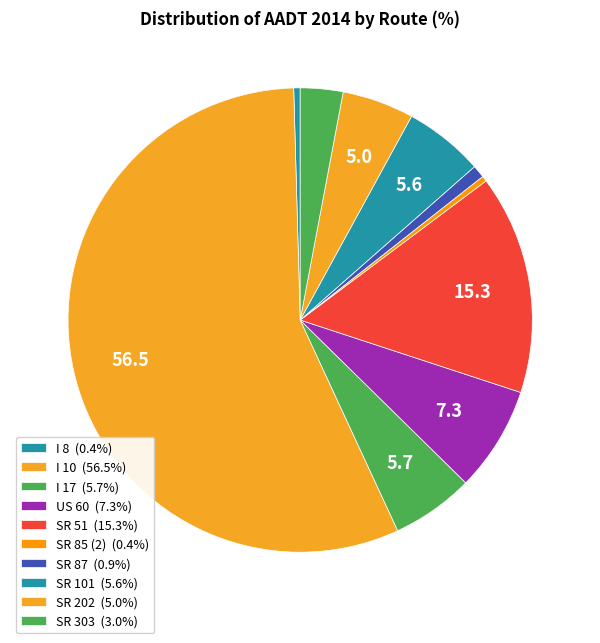

How many slices are in this pie chart?

10